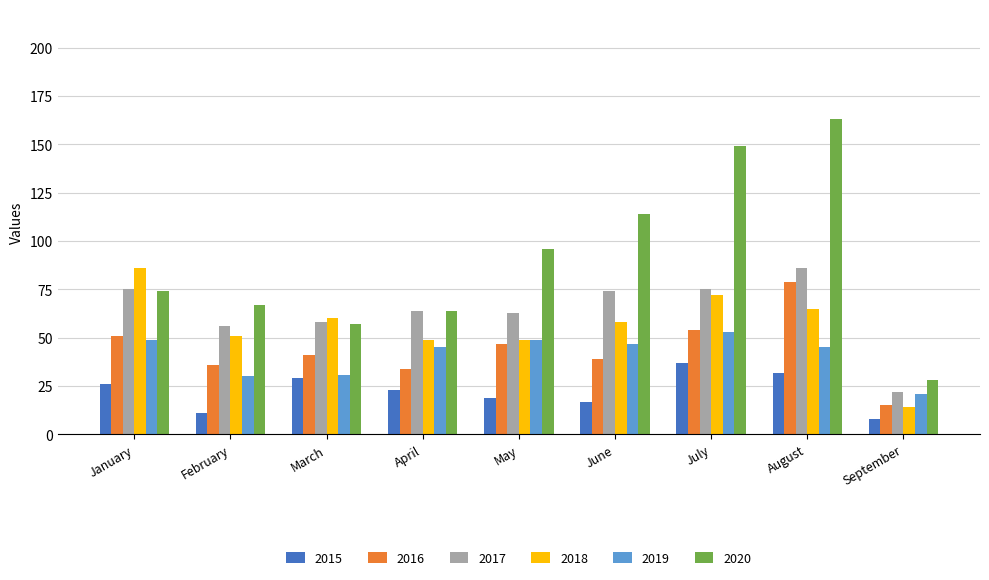

Which series has the widest spread of values?

2020